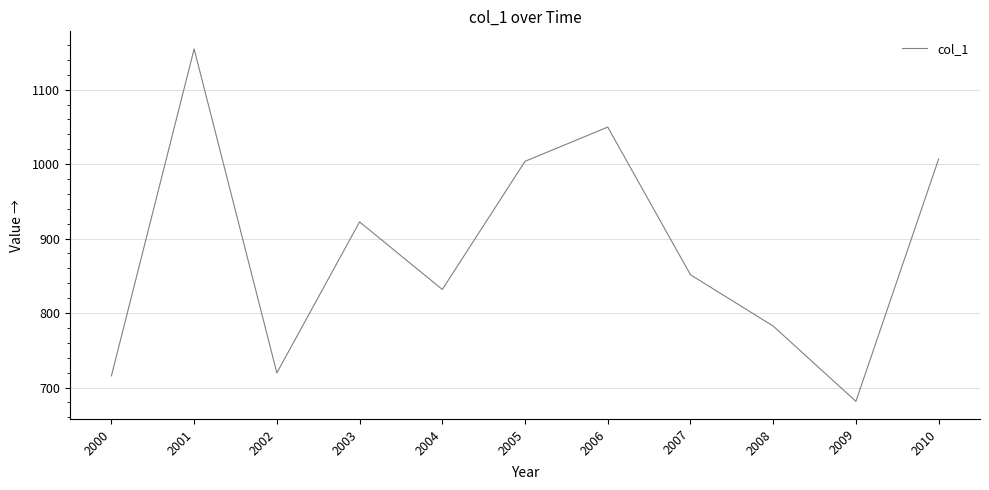

Between 2009 and 2008, which is larger?

2008